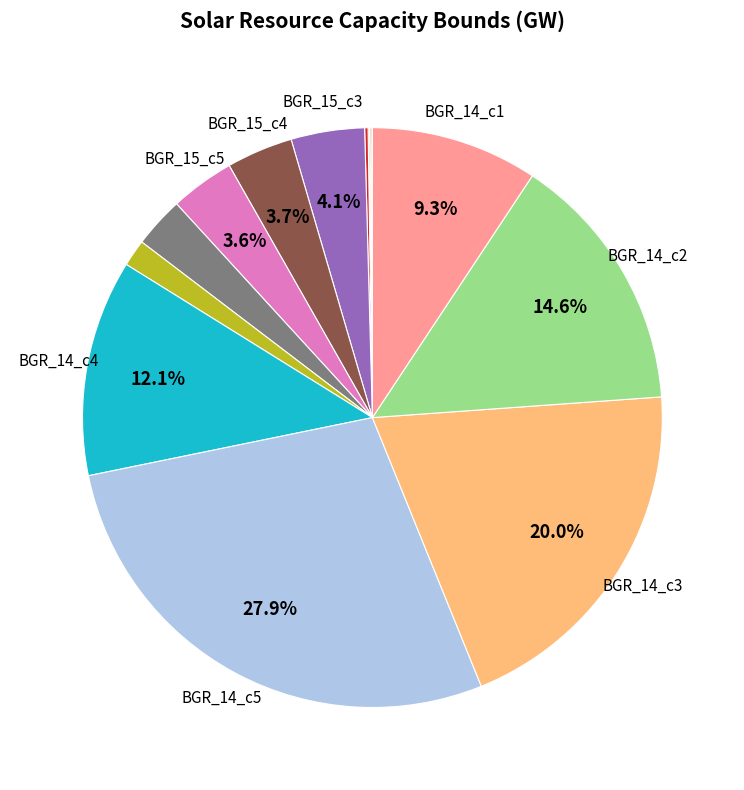

Is there any slice that represents more than half of the pie?

No